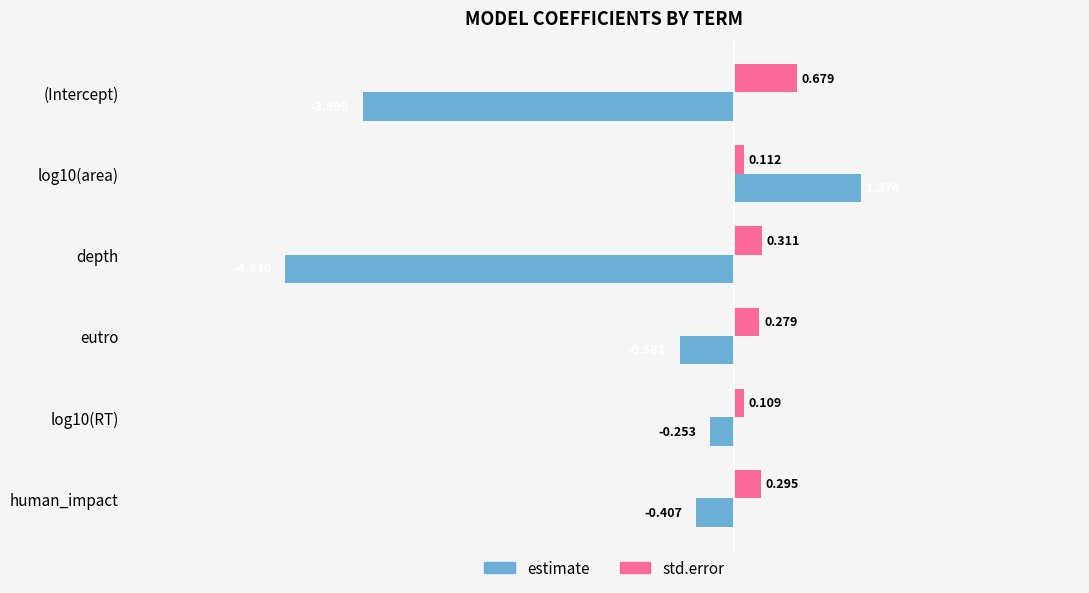

What is the difference between the maximum and minimum values in the estimate series?

6.2